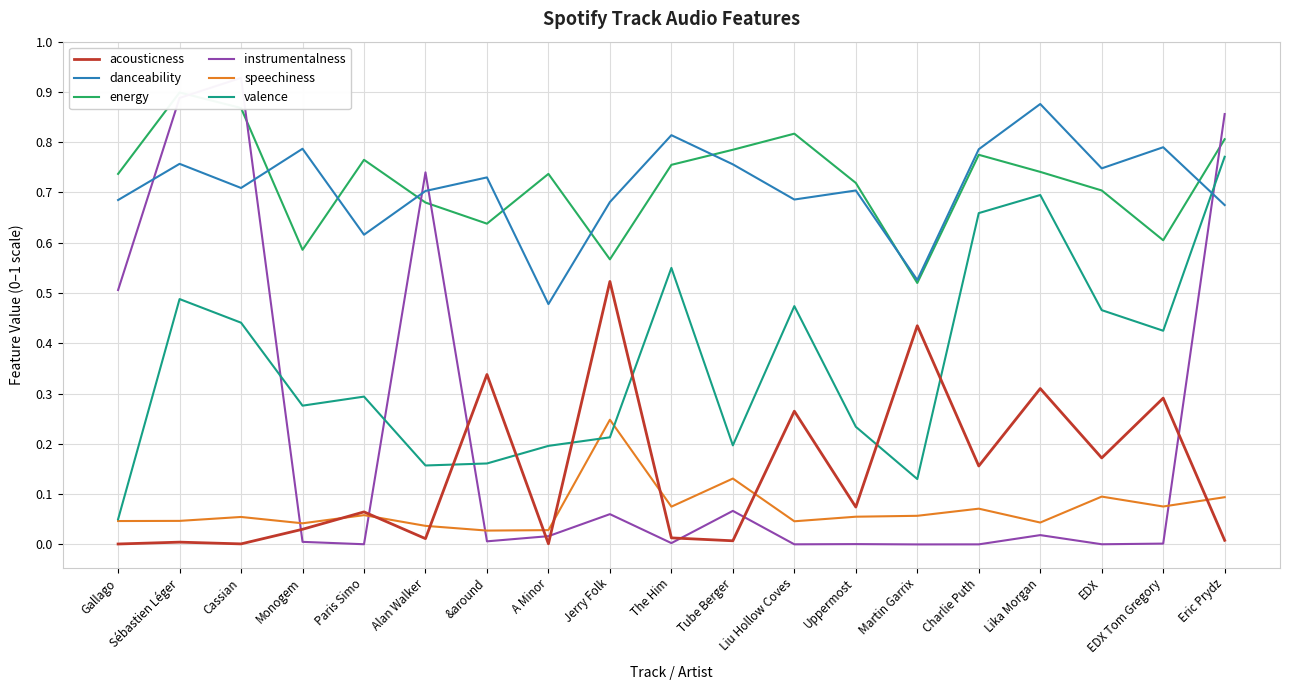

What position from the right is A Minor?

12